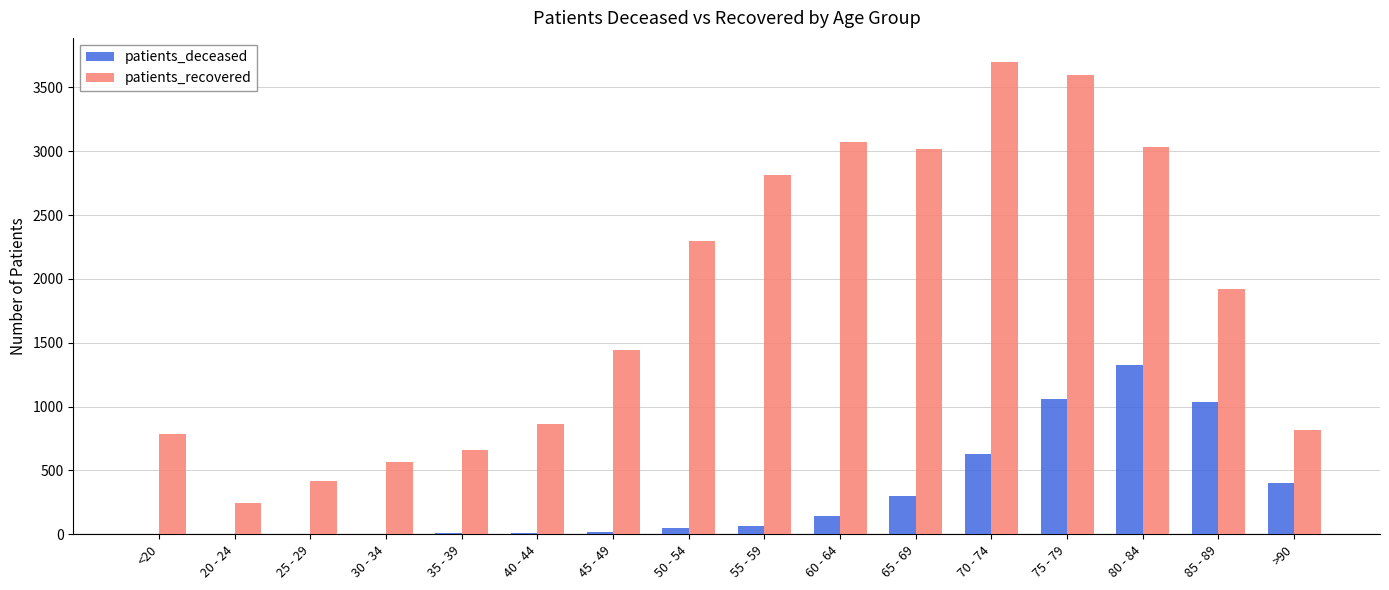

Which series has the largest range (max minus min)?

patients_recovered